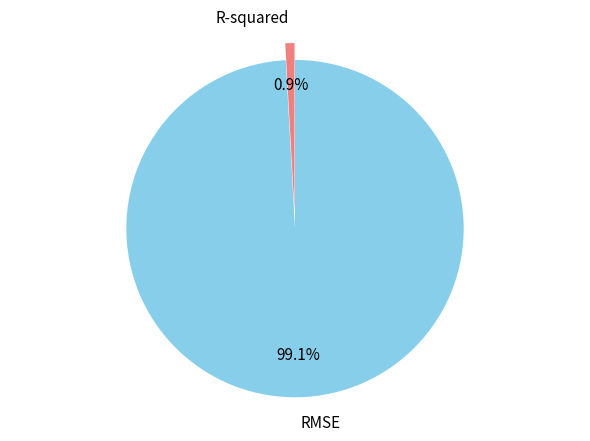

Which category accounts for the majority?

RMSE